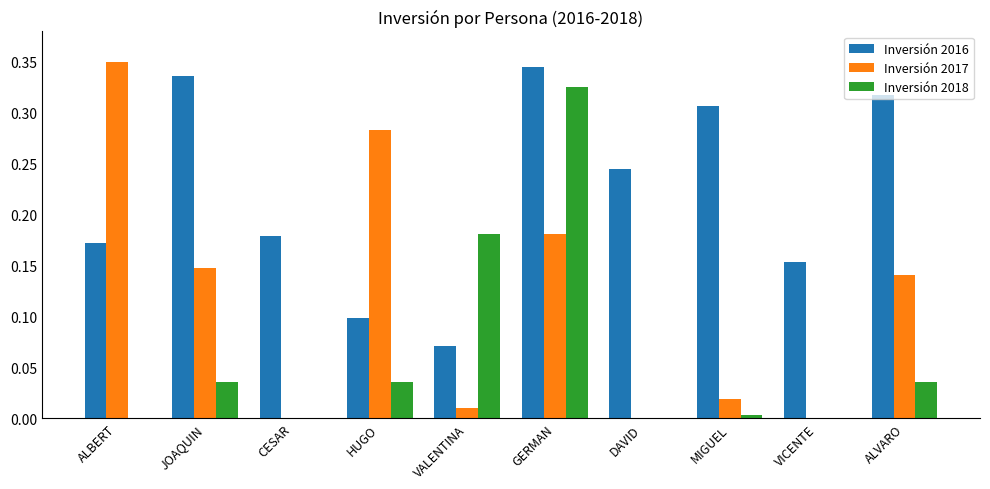

At which label is Inversión 2016 closest to 0?

VALENTINA